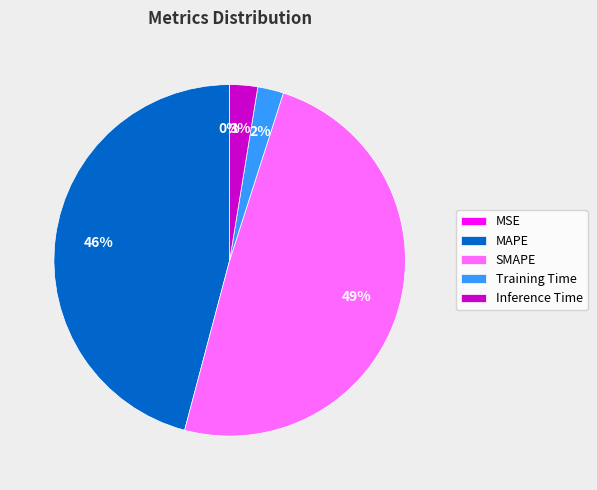

To the nearest percent, what is the difference between the largest and smallest slice percentages?

49%